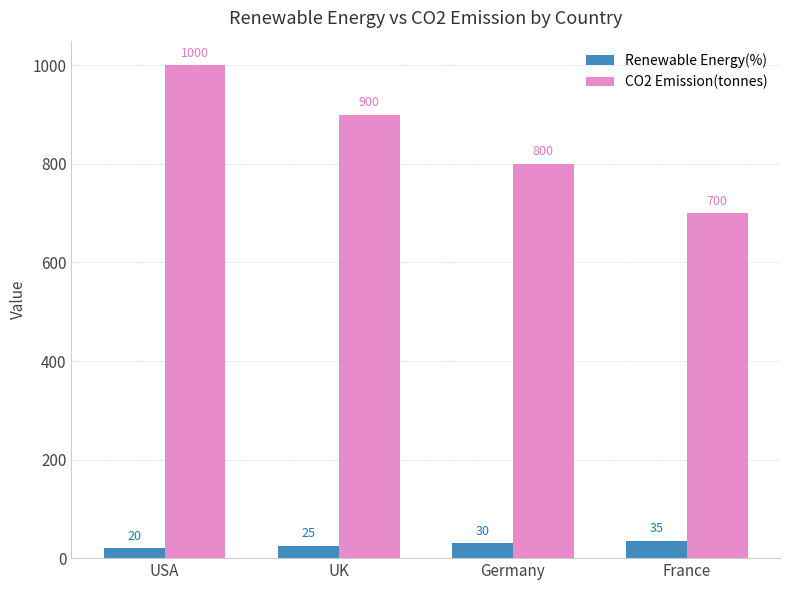

What is the total value across all series at France?

735